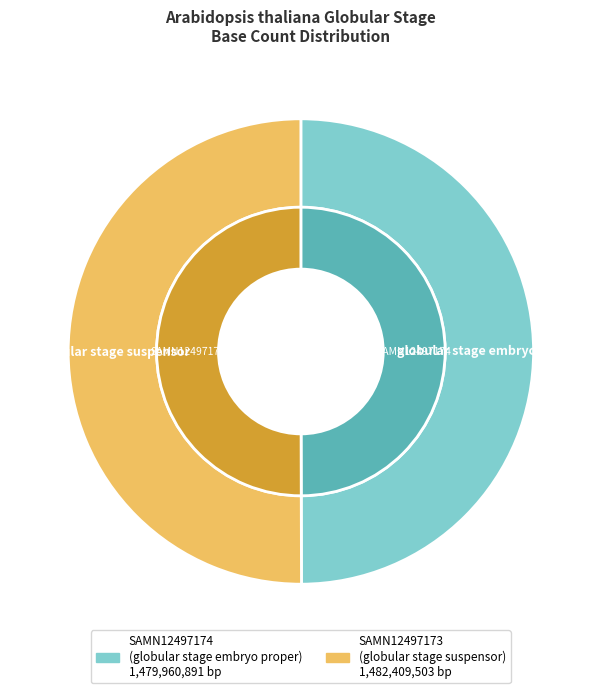

What is the ratio of the value at SAMN12497173 to the value at SAMN12497174?

1.0